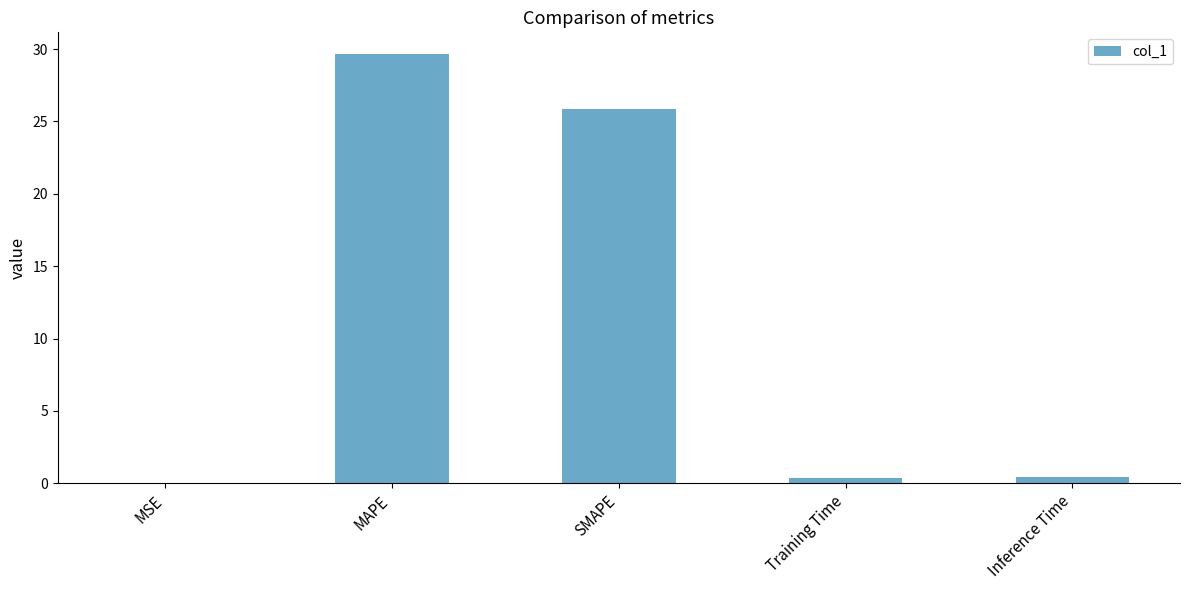

What is the sum of all values?

56.3